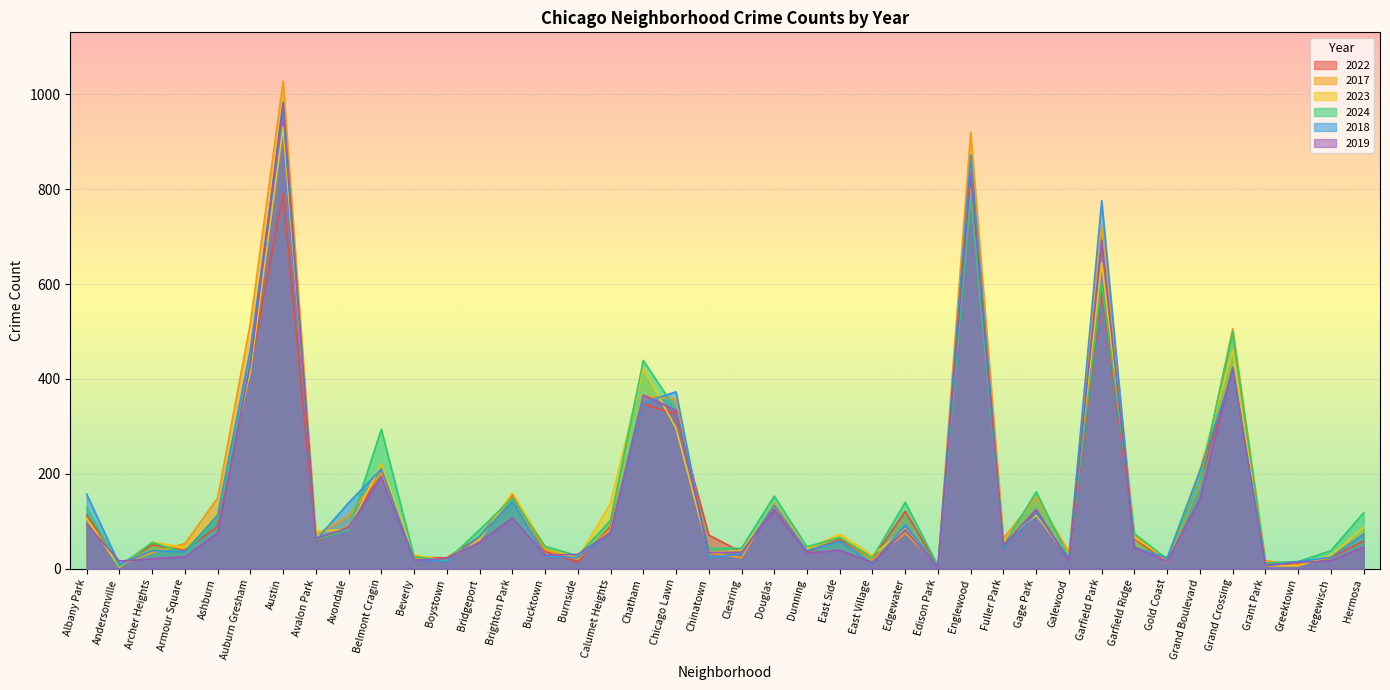

At which category does 2024 reach its first local peak?

Archer Heights